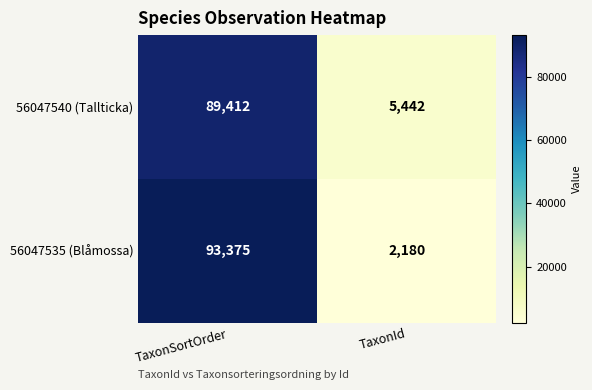

Rank the series by their average value, from lowest to highest.

56047540 (Tallticka), 56047535 (Blåmossa)